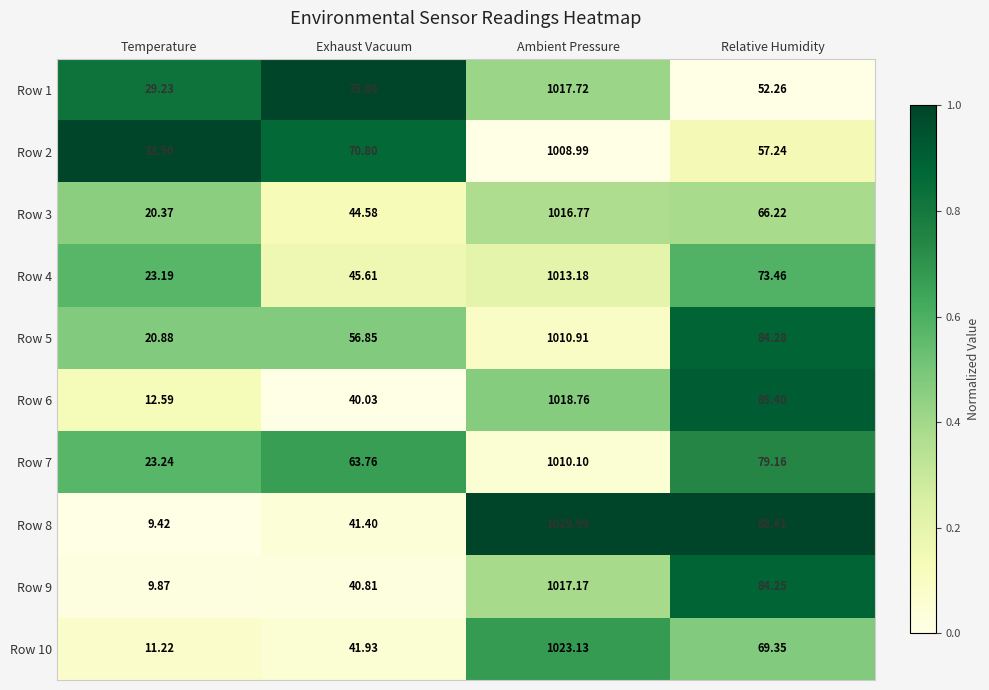

Count the number of categories in the chart.

4